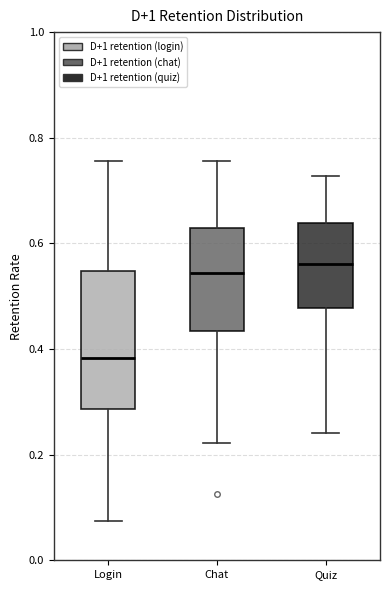

Reading left to right, read every box against the y-axis: the position of its median line, the range the box covers, and the ends of its whiskers. The values are not printed on the chart, so give them approximately, as read against the axis.

Login: median 0.38, box 0.28 to 0.54, whiskers 0.08 to 0.76
Chat: median 0.54, box 0.44 to 0.62, whiskers 0.22 to 0.76
Quiz: median 0.56, box 0.48 to 0.64, whiskers 0.24 to 0.72